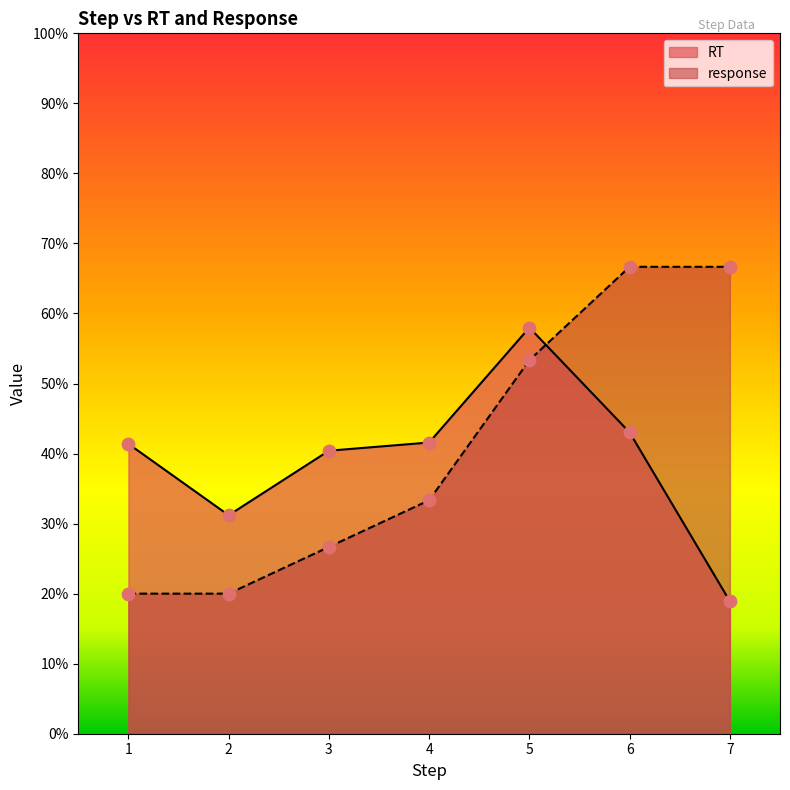

Which series reaches the minimum Y coordinate?

RT